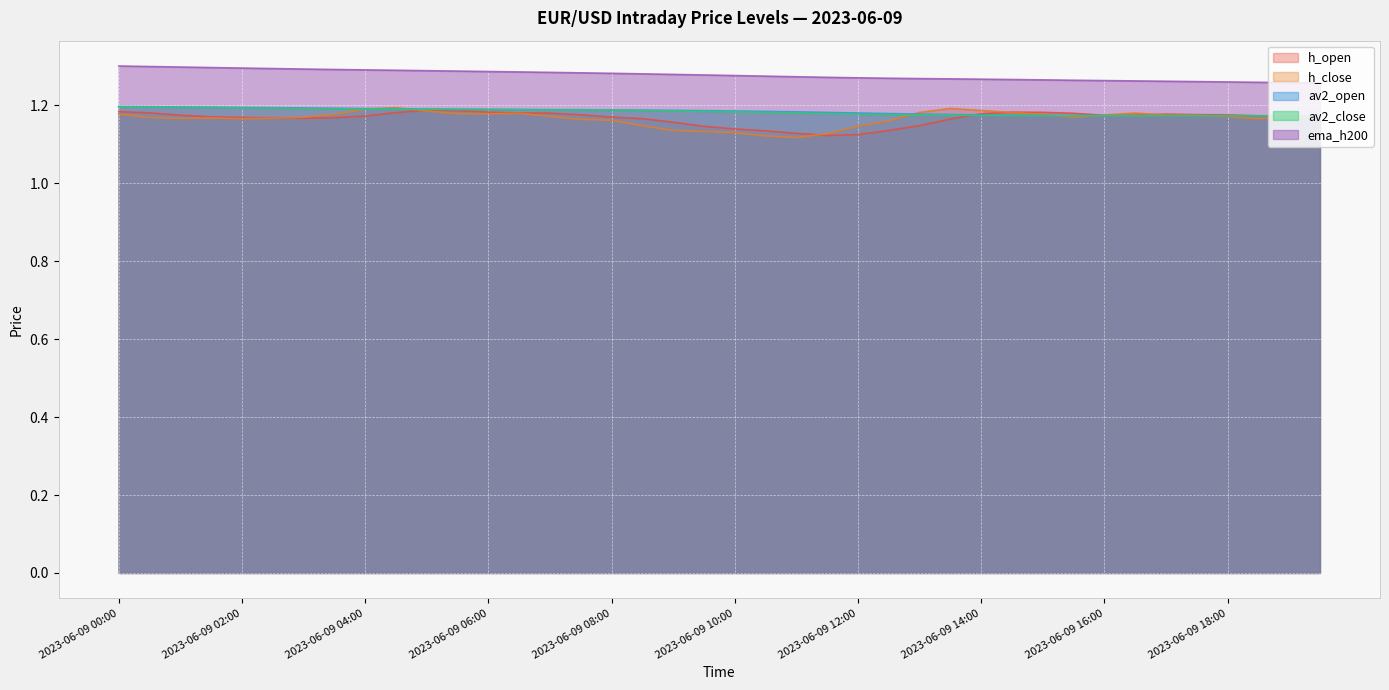

List the series in order of their peak value, lowest first.

h_open, h_close, av2_close, av2_open, ema_h200